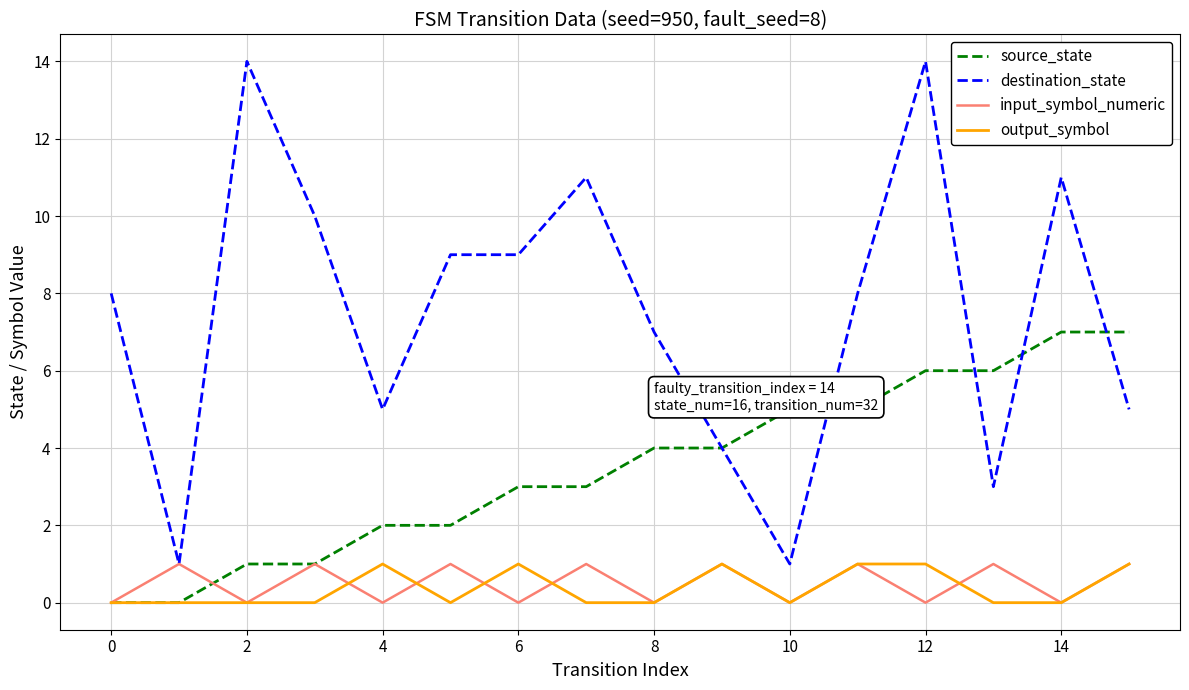

Which series has the largest total across all categories?

destination_state